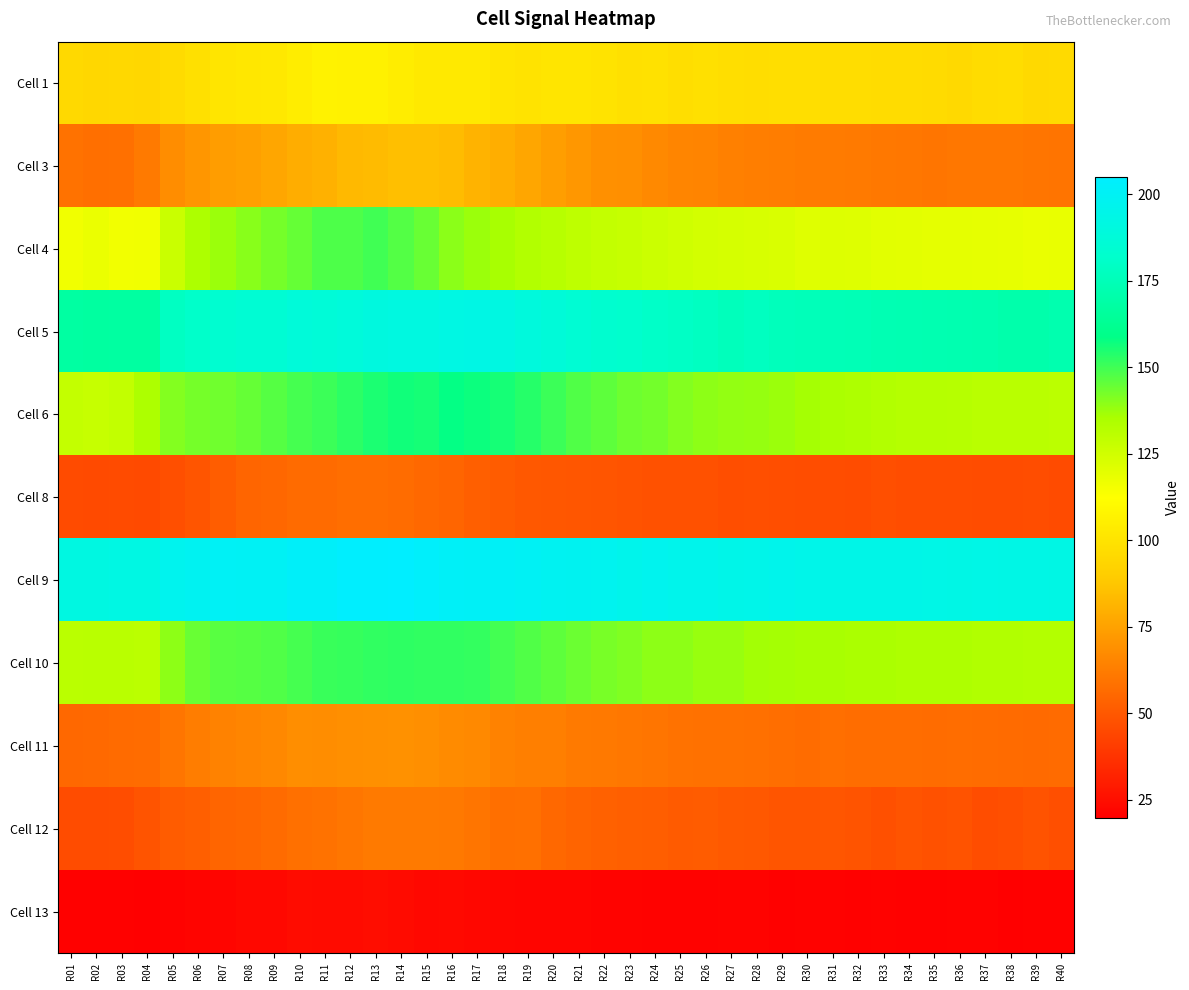

At how many categories does at least one series exceed 24?

40